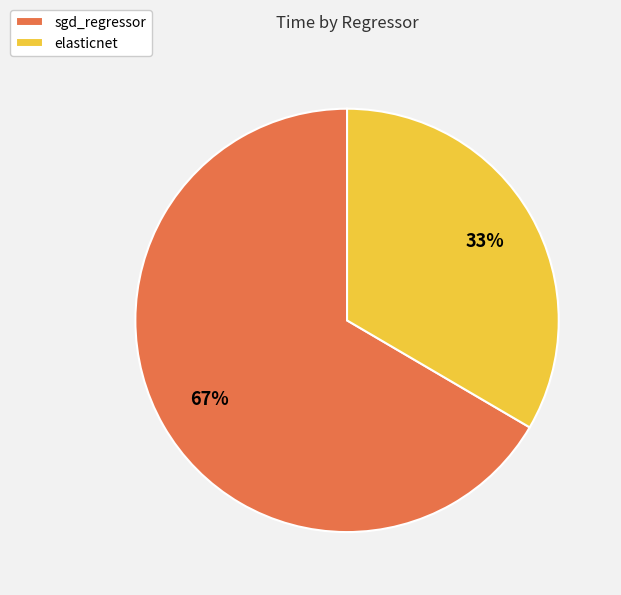

True or false: sgd_regressor accounts for 67% of the total.

True